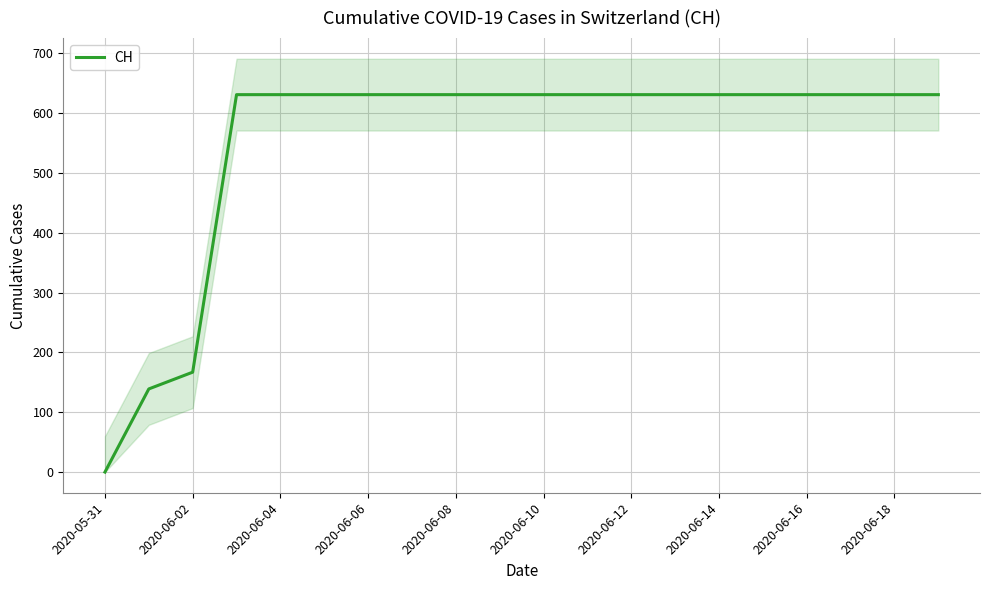

The CH series shows 988 at 2020-06-18. True or false?

False